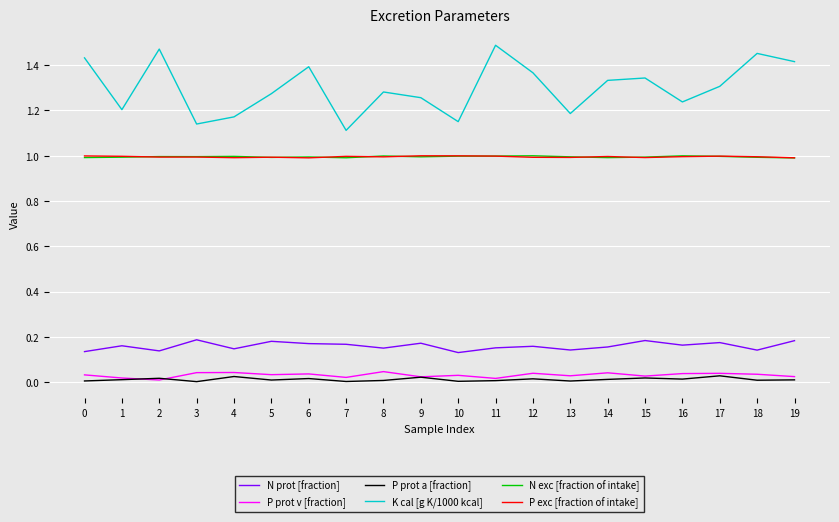

How many categories are shown in the chart?

20